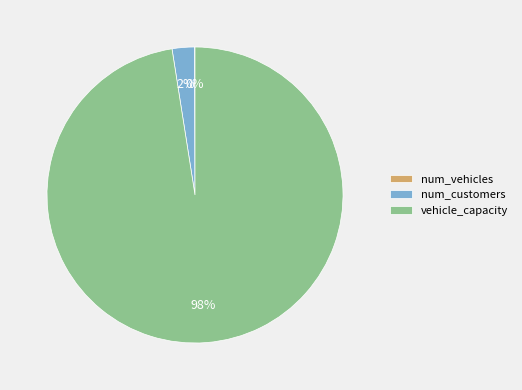

Which category has the biggest portion of the pie?

vehicle_capacity